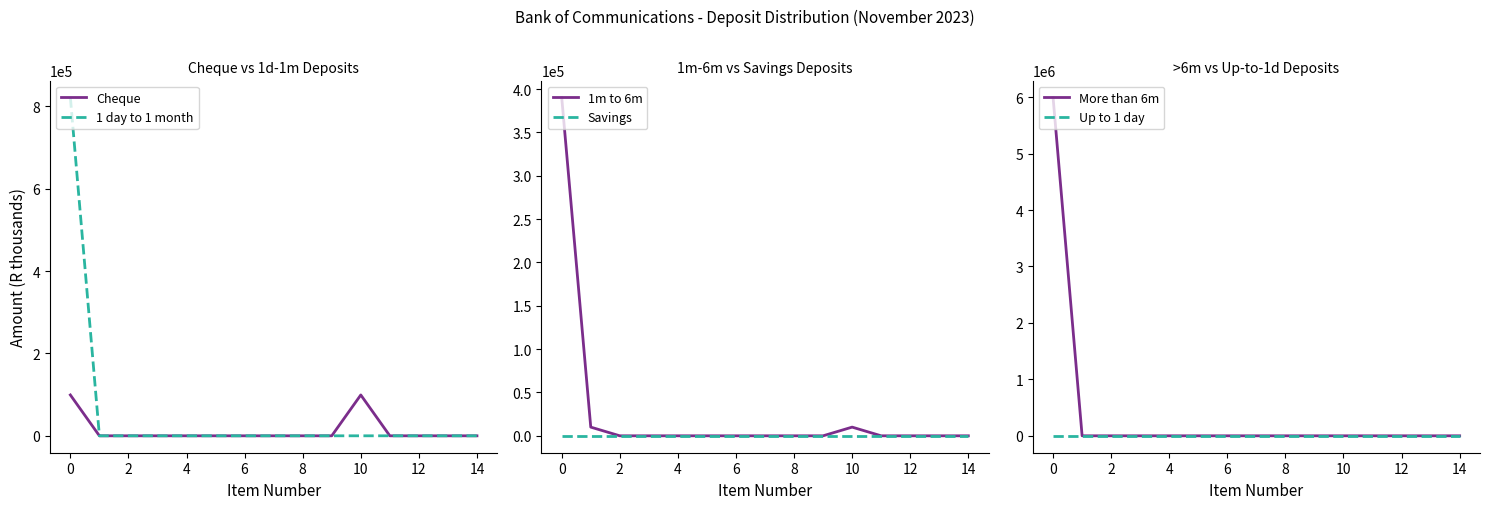

The Cheque series shows 168898 at 0. True or false?

False